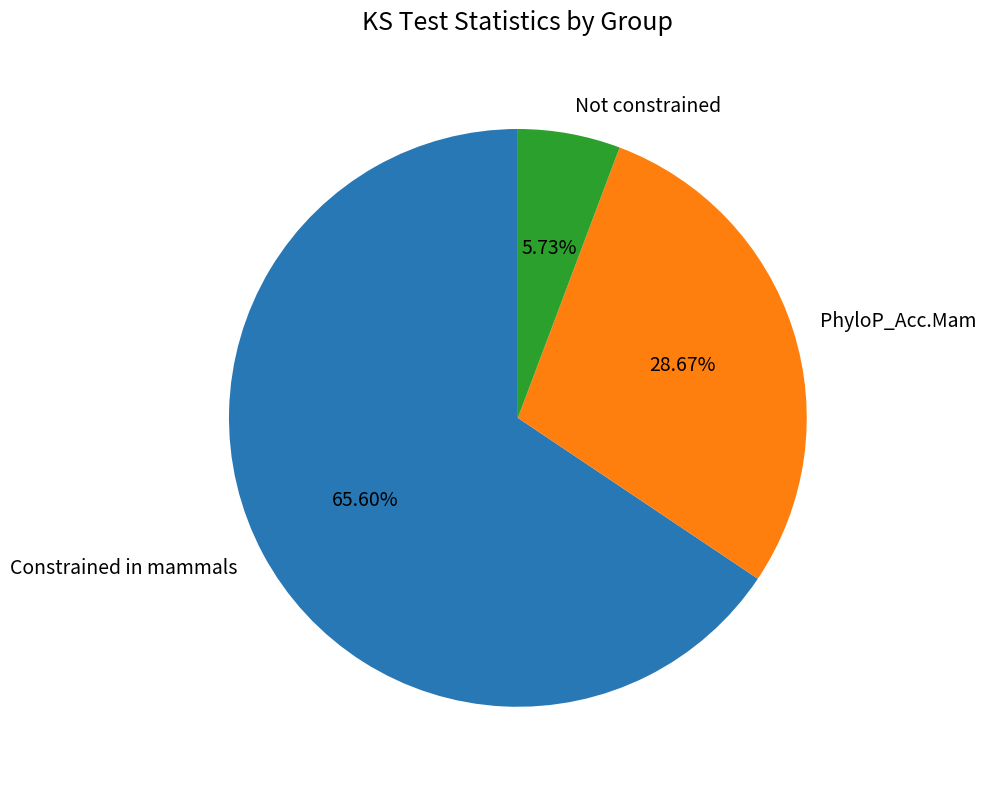

Combined, do Constrained in mammals and Not constrained account for over 50%?

Yes